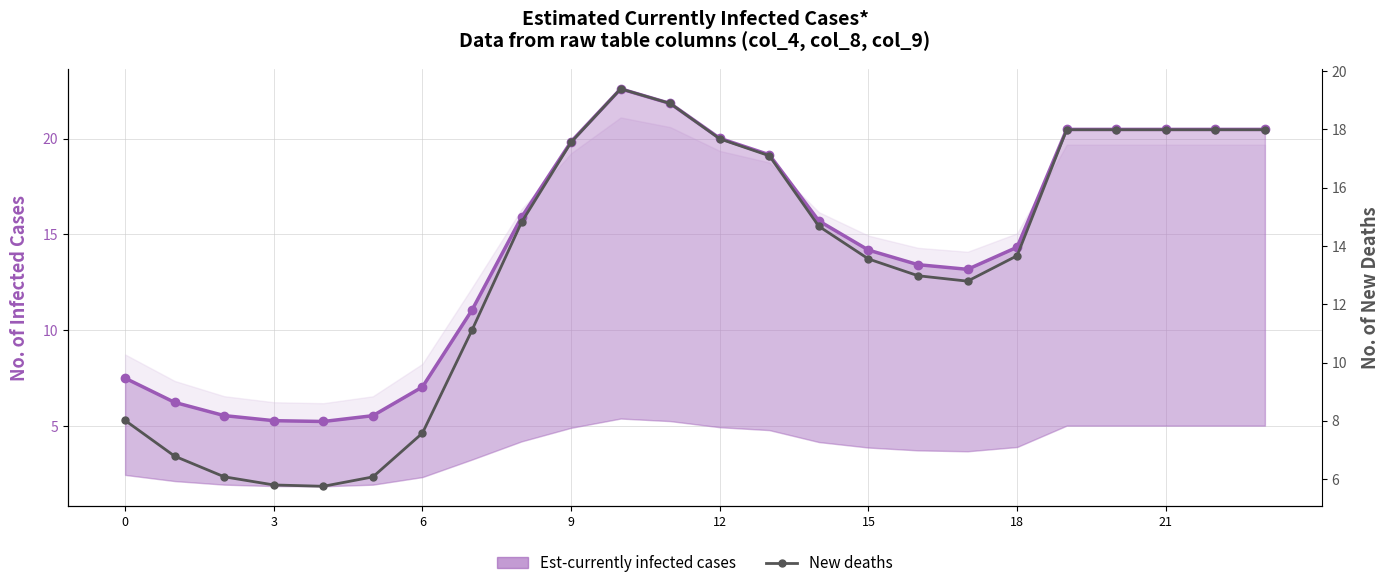

What is the minimum value for Est-currently infected cases?

5.2